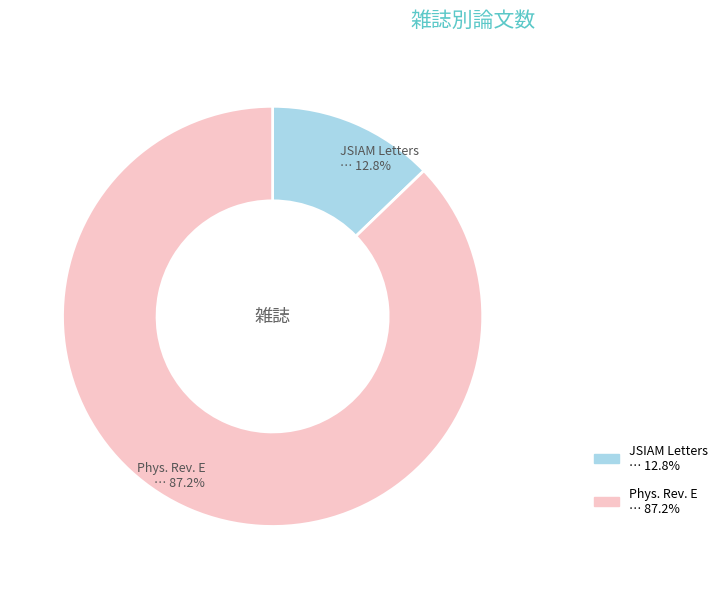

To the nearest percent, what is the average slice percentage?

50%